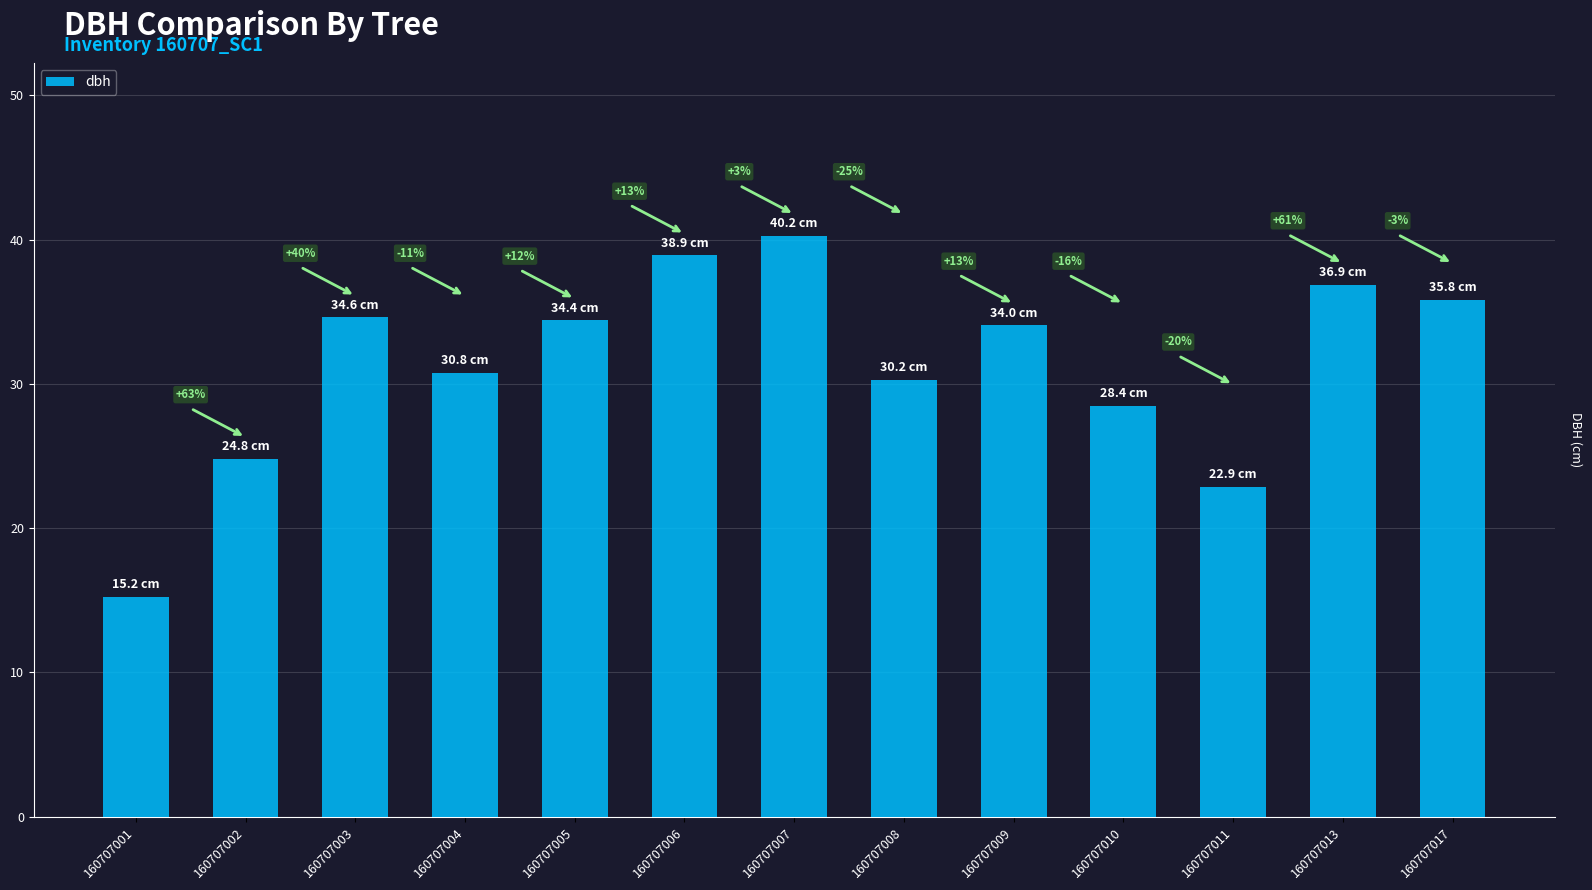

List the labels in order of value, smallest first.

160707001, 160707011, 160707002, 160707010, 160707008, 160707004, 160707009, 160707005, 160707003, 160707017, 160707013, 160707006, 160707007